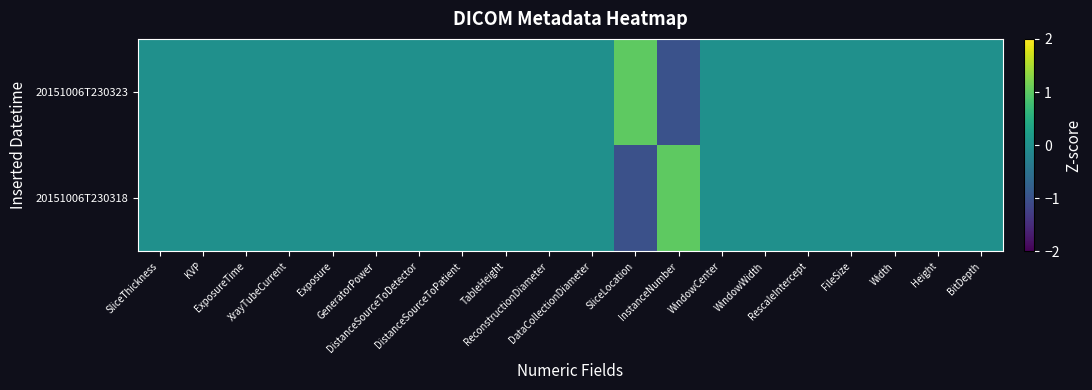

At which category is the sum across all series the highest?

SliceThickness